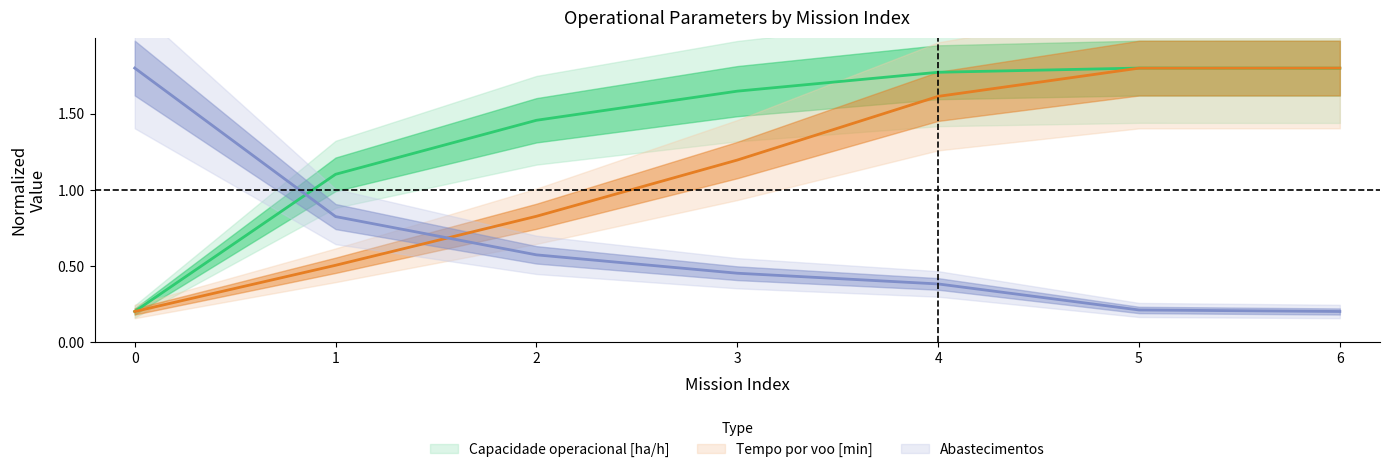

Which category has the lowest value in the Abastecimentos series?

6